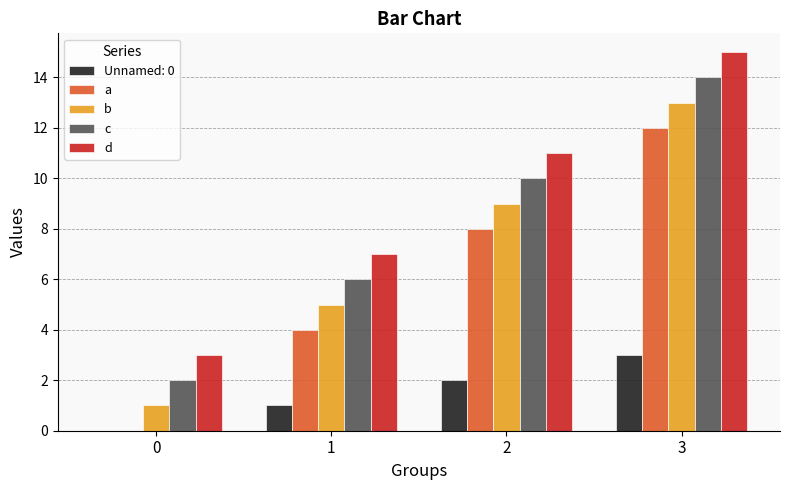

How many distinct data groups are displayed?

5